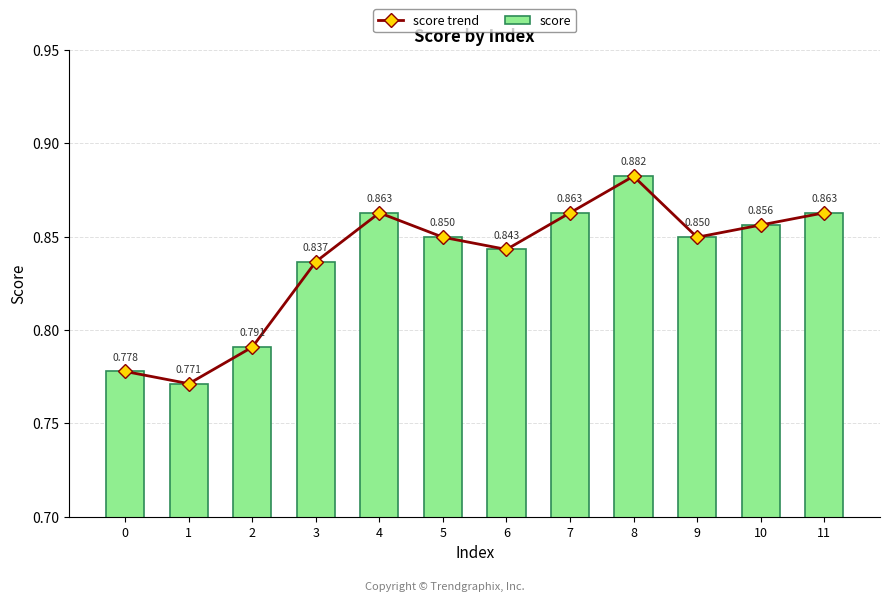

List the series in order of their peak value, highest first.

score trend, score